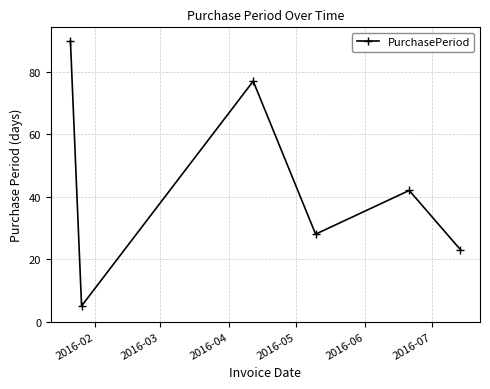

True or false: there are more than 0 points higher than both neighbors.

True